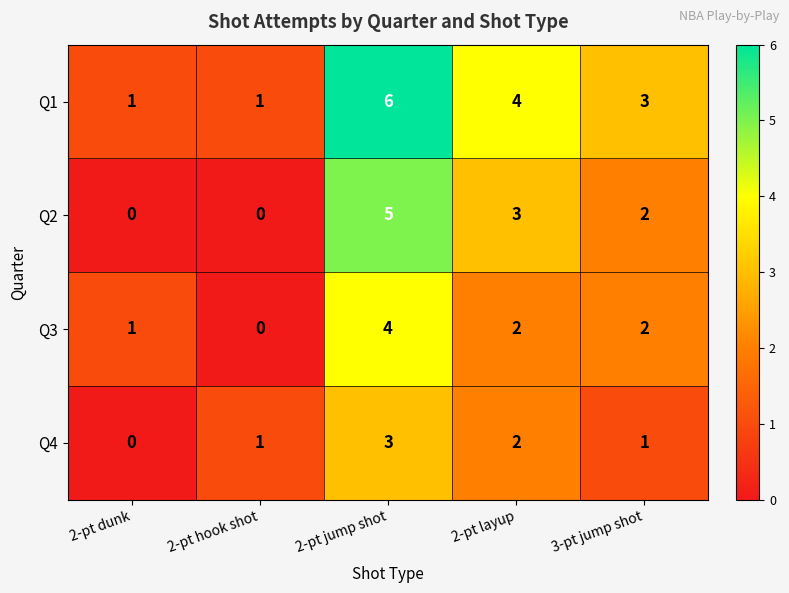

What is the total value across all series at 2-pt hook shot?

2